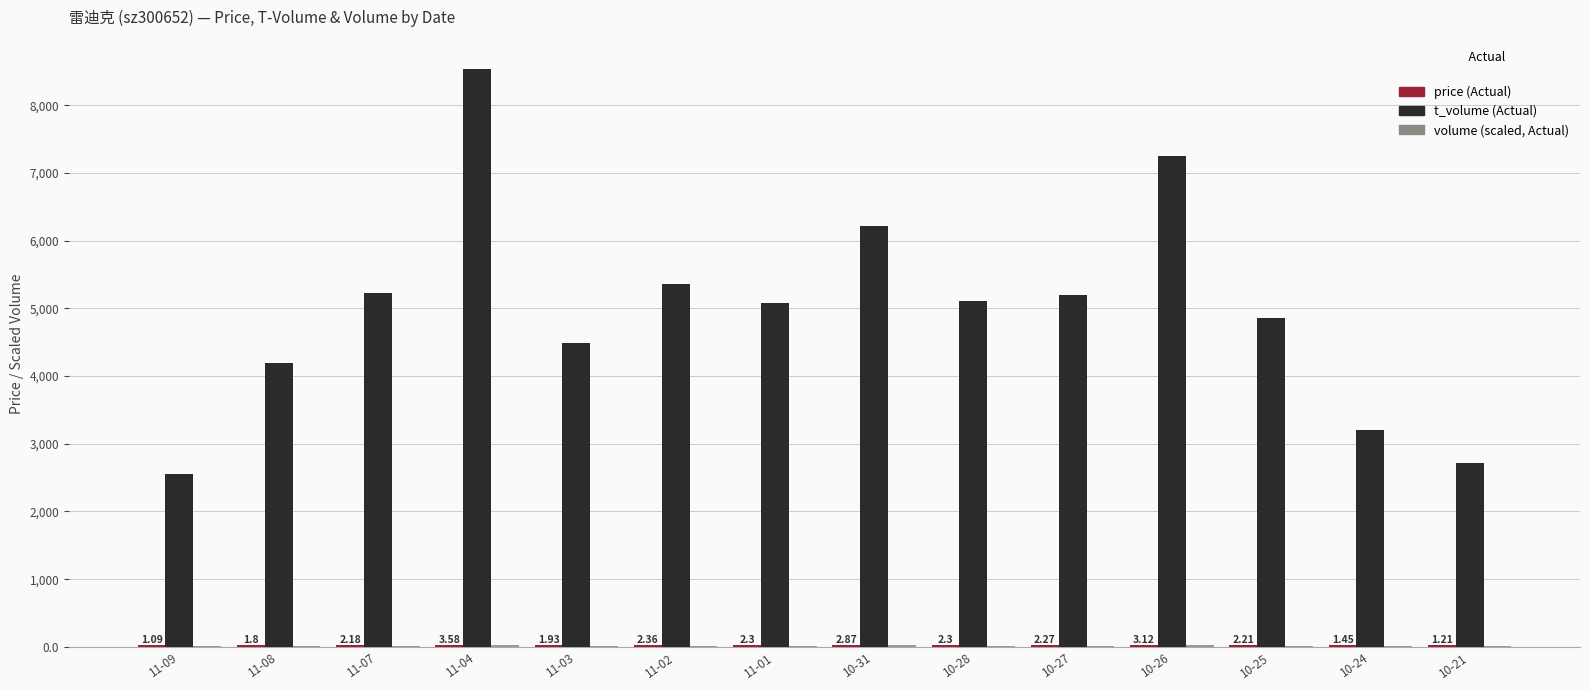

At which category is the sum across all series the highest?

11-04